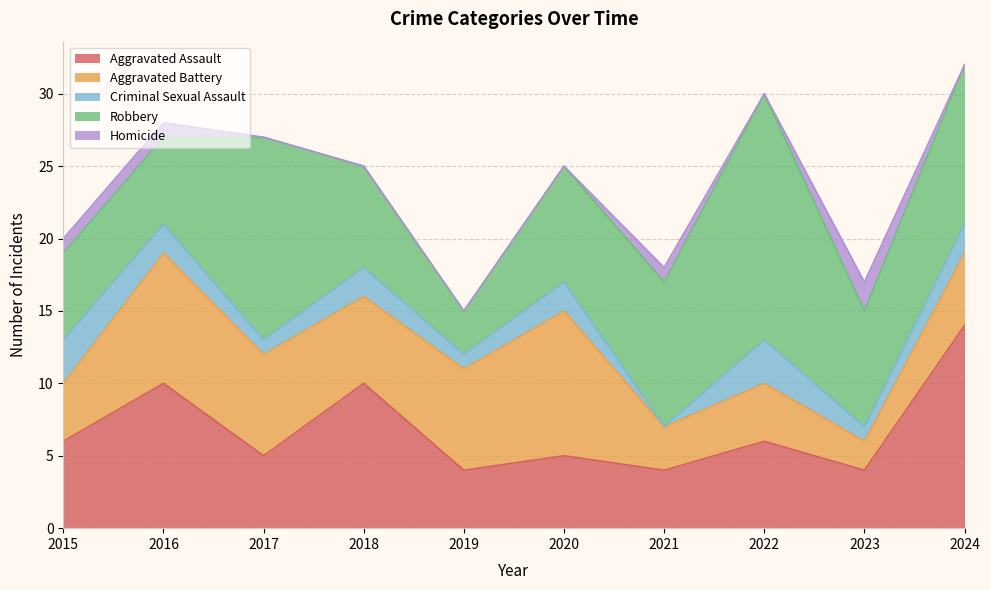

What are all the series names shown in the legend?

Aggravated Assault, Aggravated Battery, Criminal Sexual Assault, Robbery, Homicide